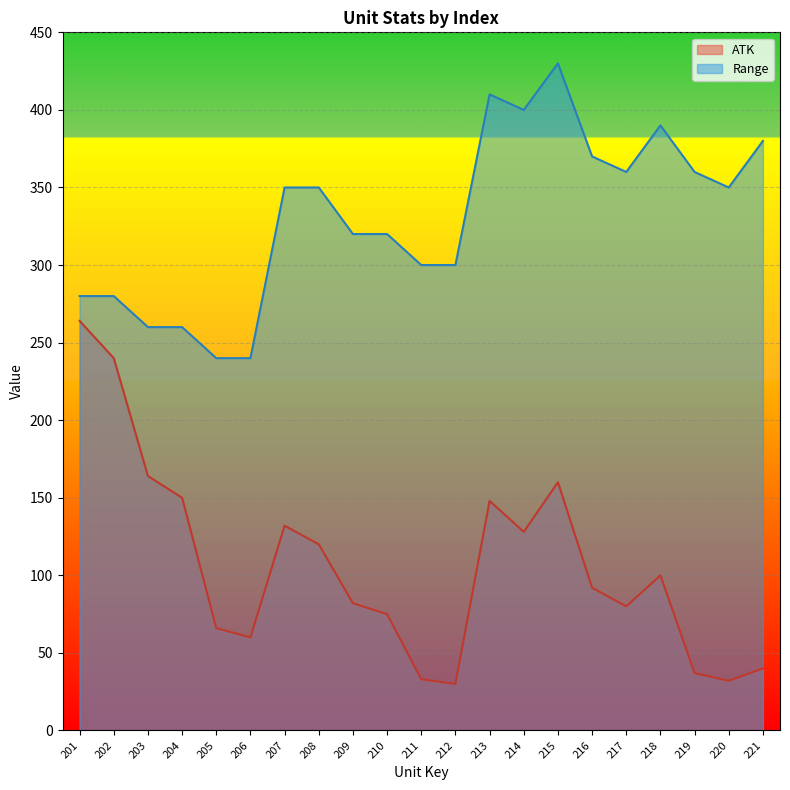

What is the sum of the Range values at 208 and 209?

670